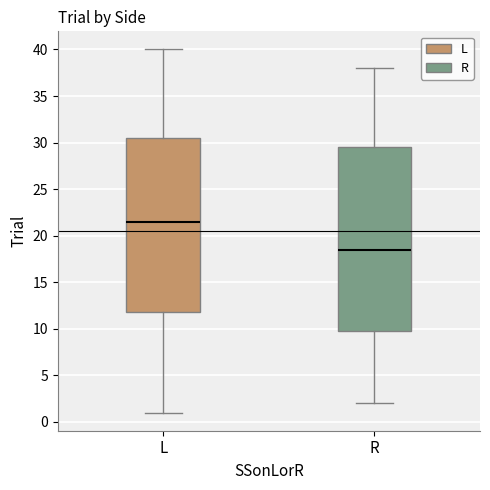

Reading left to right, read every box against the y-axis: the position of its median line, the range the box covers, and the ends of its whiskers. The values are not printed on the chart, so give them approximately, as read against the axis.

L: median 21.5, box 12.0 to 30.5, whiskers 1.0 to 40.0
R: median 18.5, box 10.0 to 29.5, whiskers 2.0 to 38.0